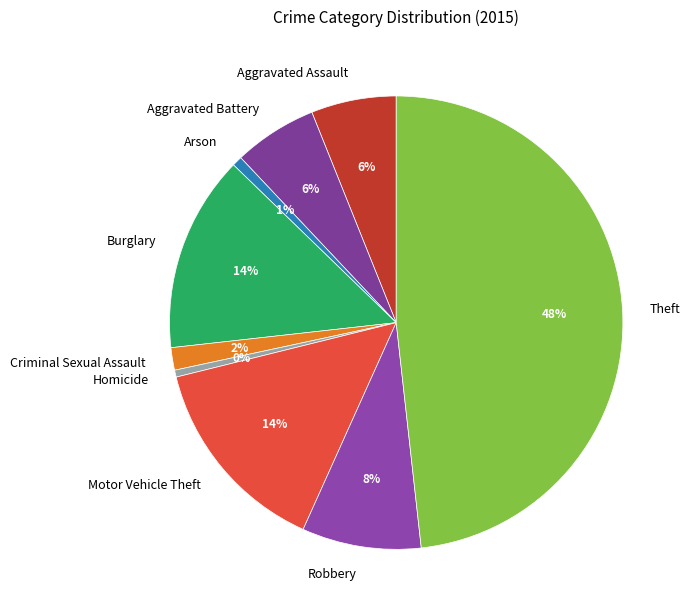

Count the number of slices in the pie.

9